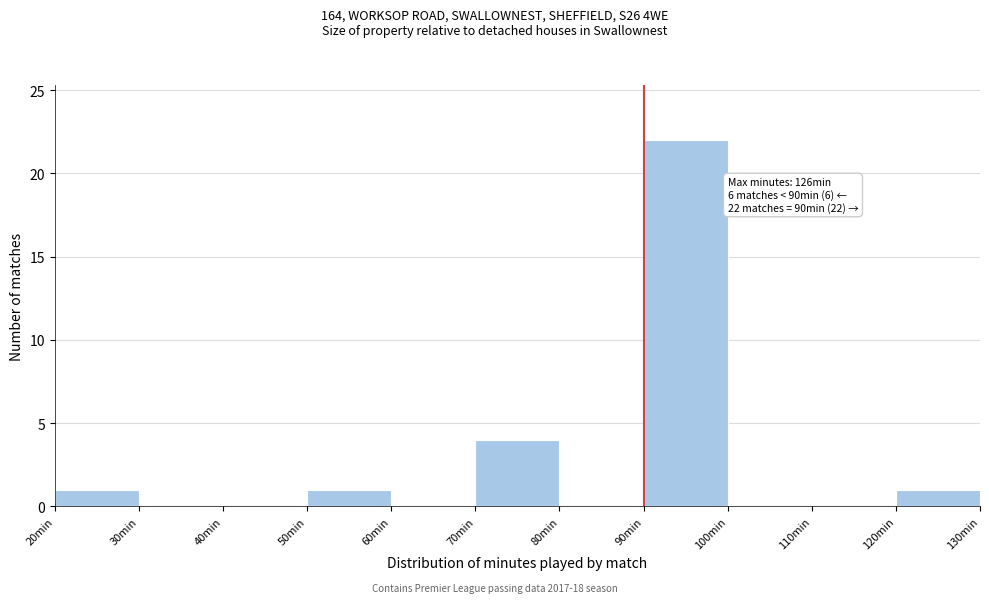

Which range on the x-axis has the tallest bar?

90 to 100